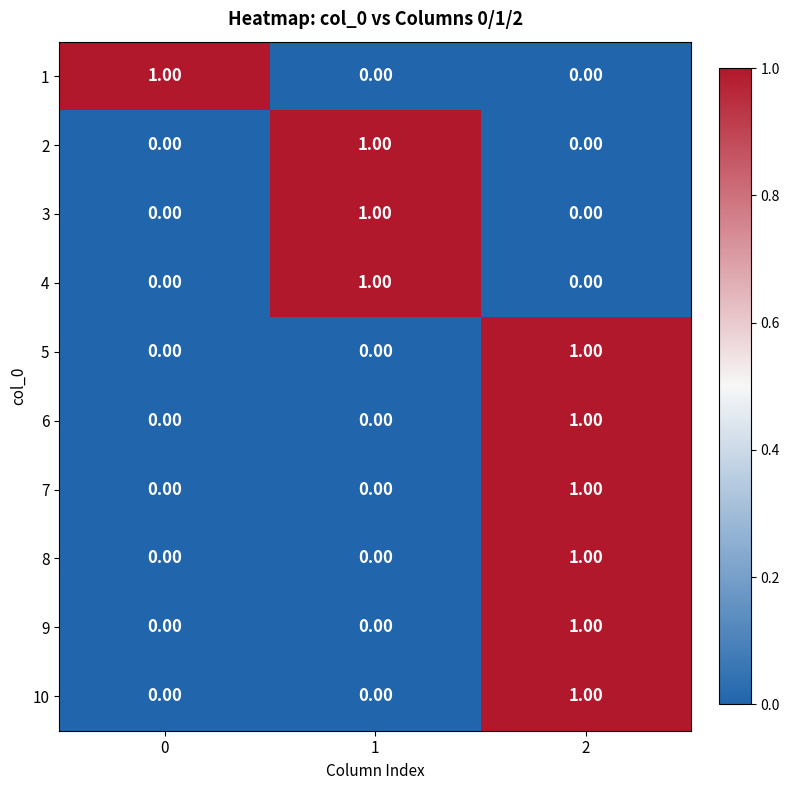

What is the total value across all series at 1?

3